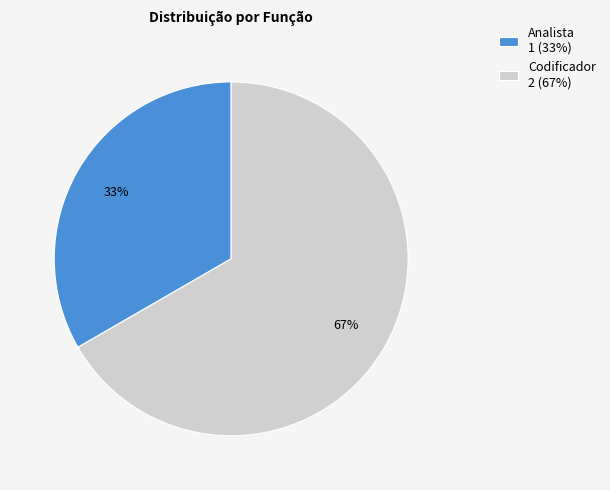

Between Codificador 2 (67%) and Analista 1 (33%), which is larger?

Codificador 2 (67%)